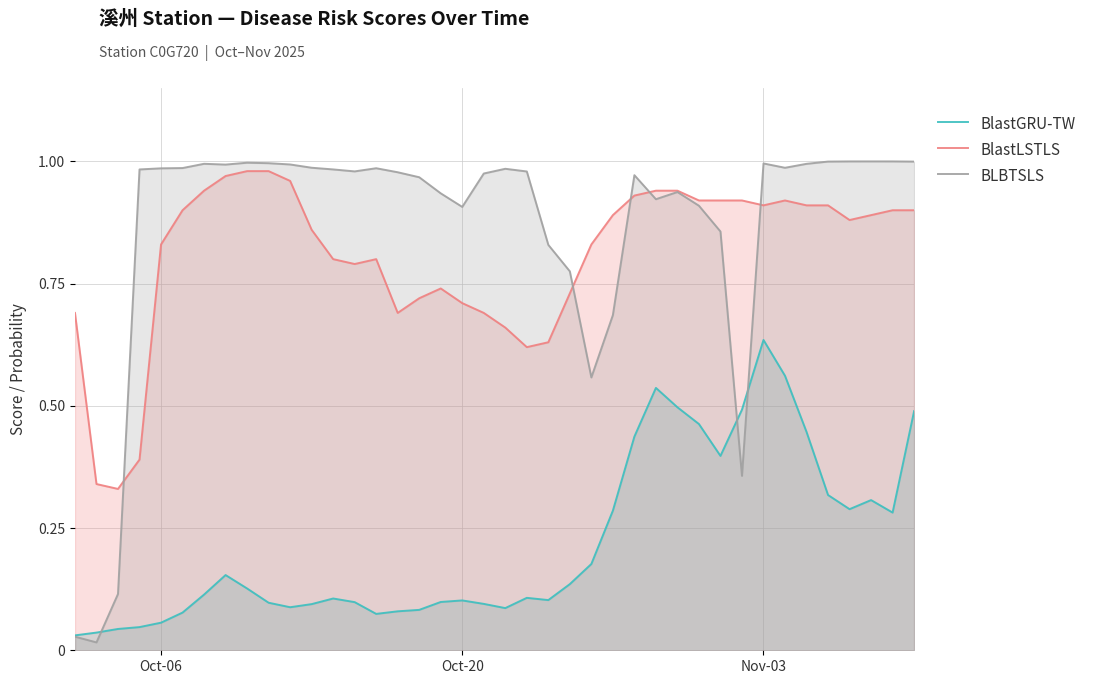

What is the average value of the BlastLSTLS series?

0.8